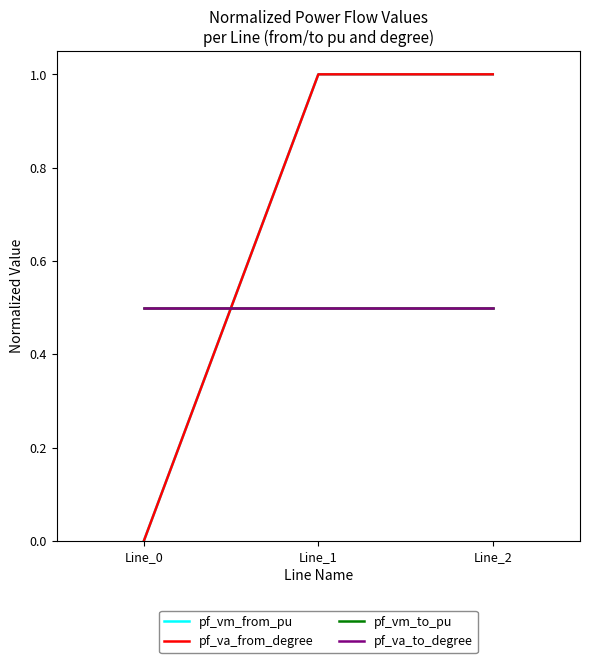

Is this an area chart (filled region under the line)?

No